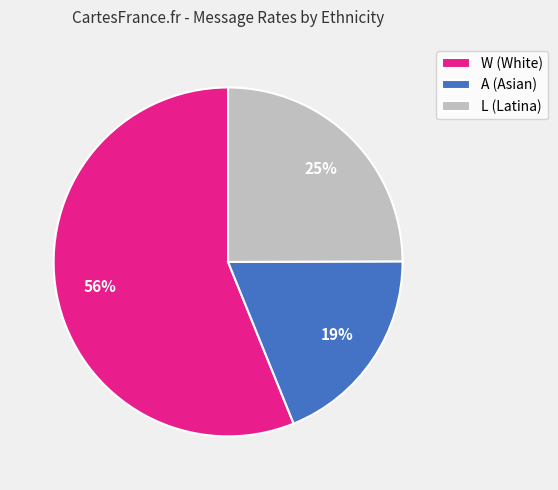

Rank the categories by value from highest to lowest.

W, L, A